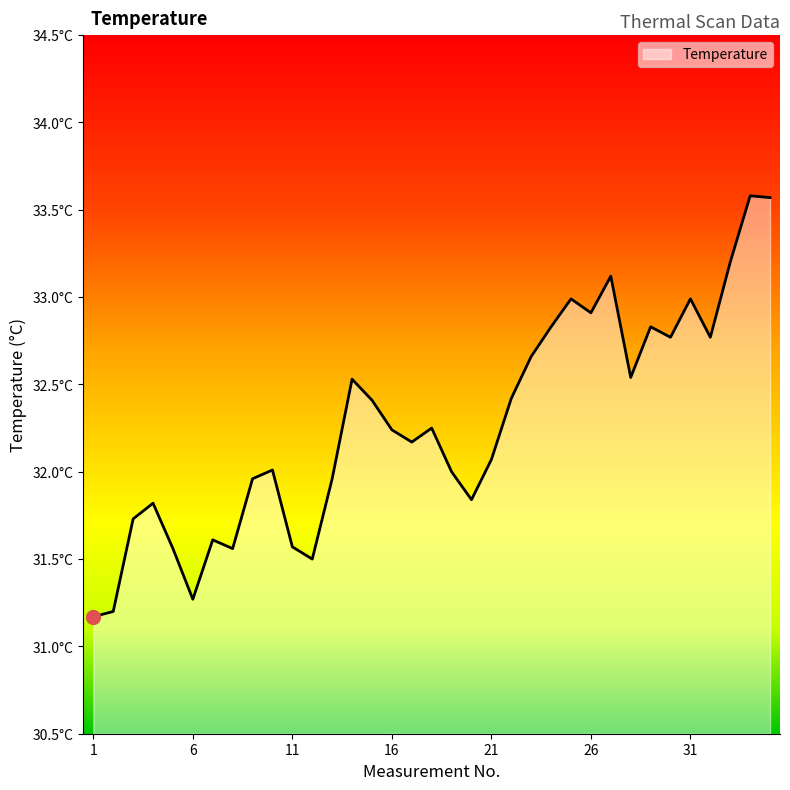

Does the chart have visible grid lines?

No